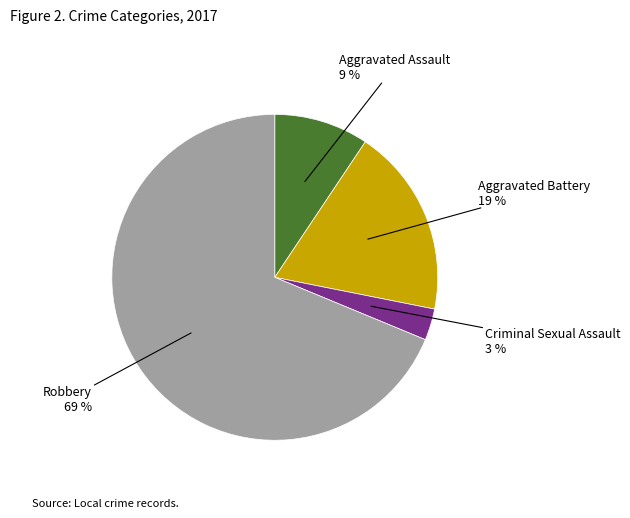

To the nearest percent, what is the difference between the largest and smallest slice percentages?

66%